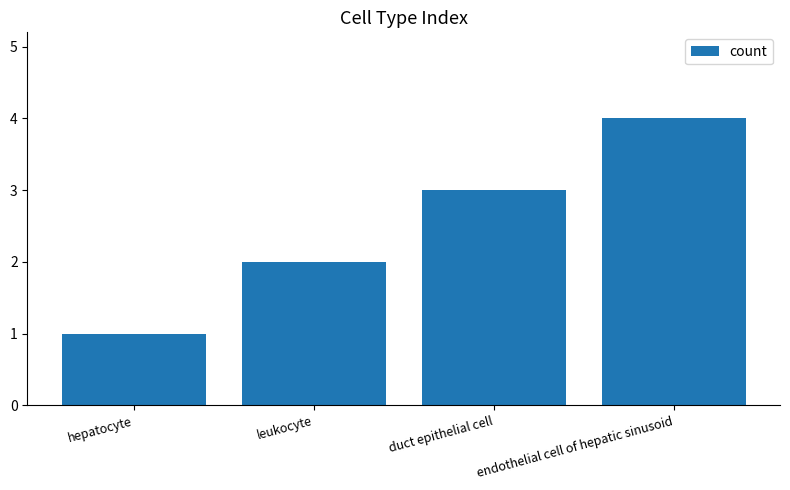

What is the change in value from hepatocyte to endothelial cell of hepatic sinusoid?

+3